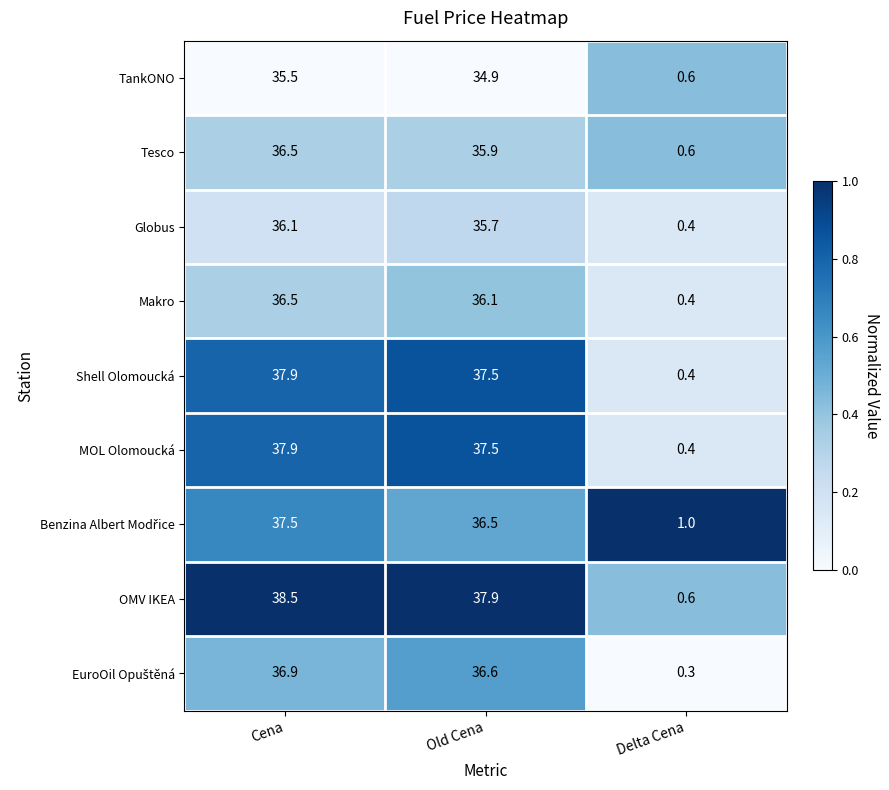

Which series has the largest total across all categories?

OMV IKEA